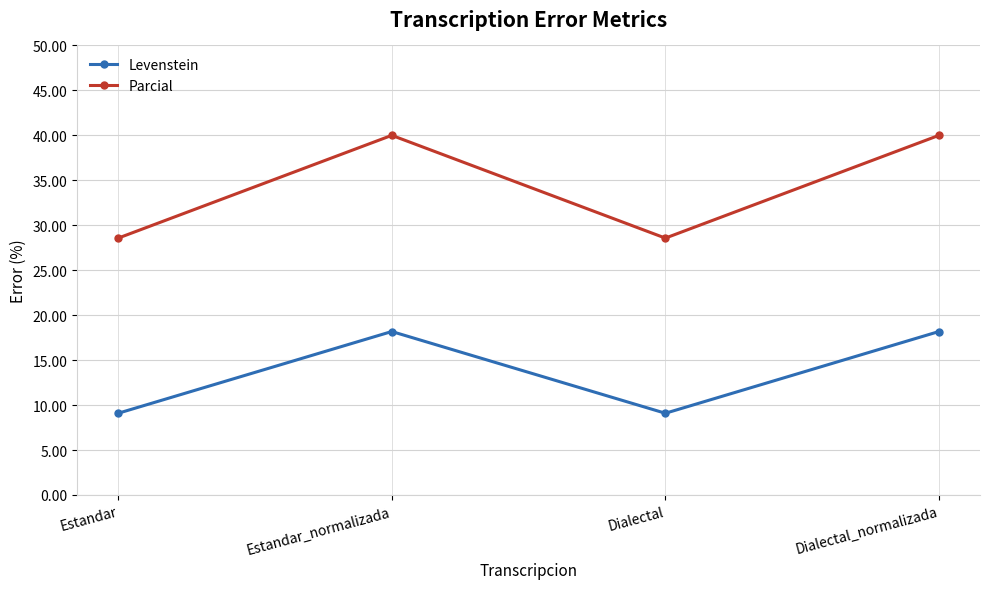

What is the greatest value displayed?

40.0